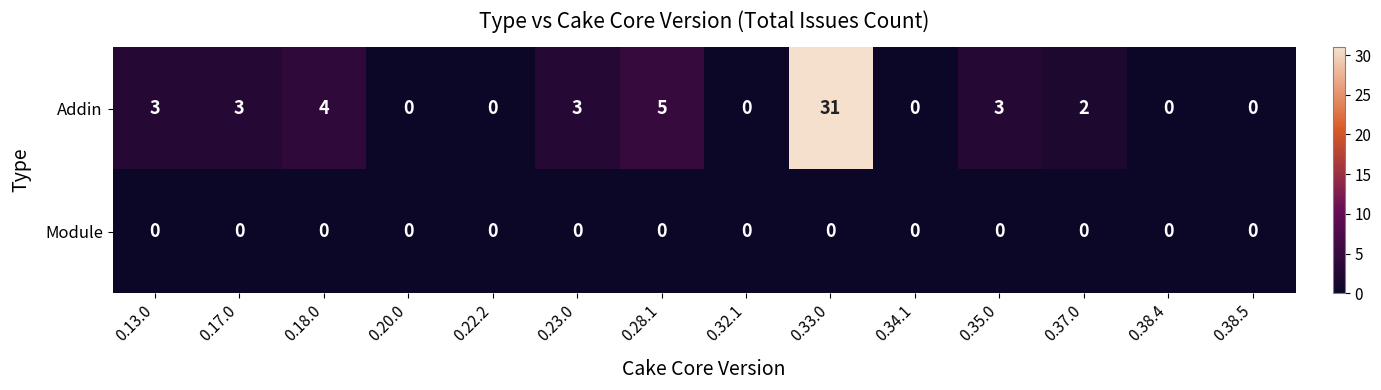

Rank the series by their maximum value, from highest to lowest.

Addin, Module